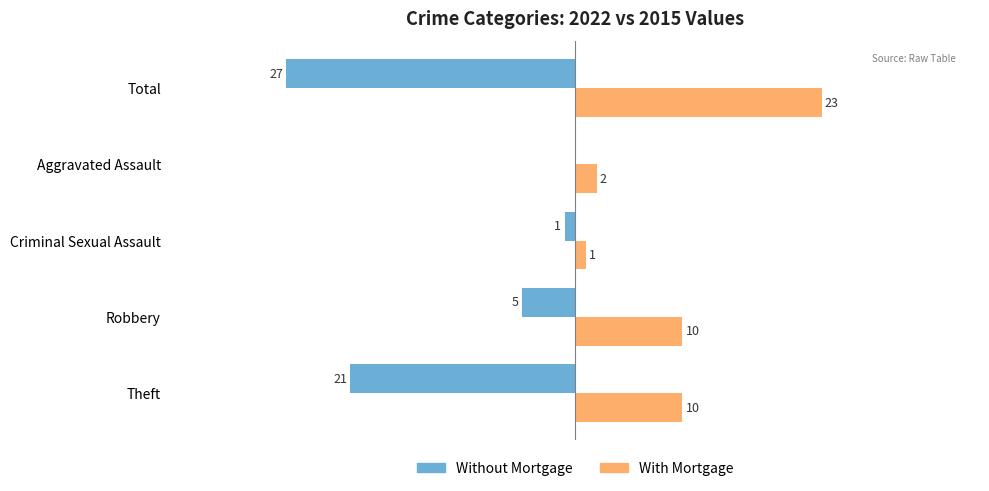

At which category does the chart reach its peak across all series?

Total